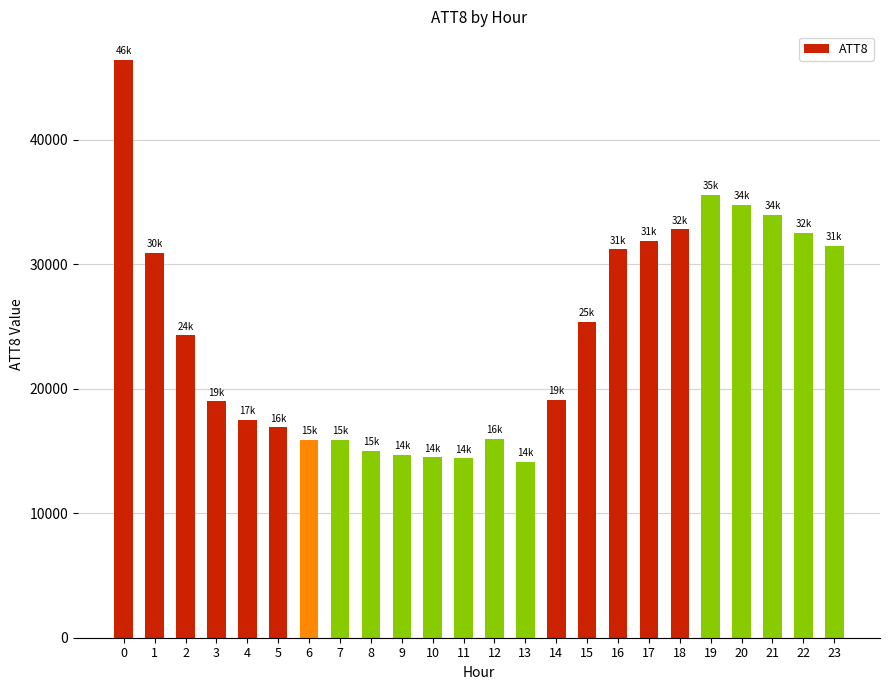

What is the change in value from 2 to 19?

+11300